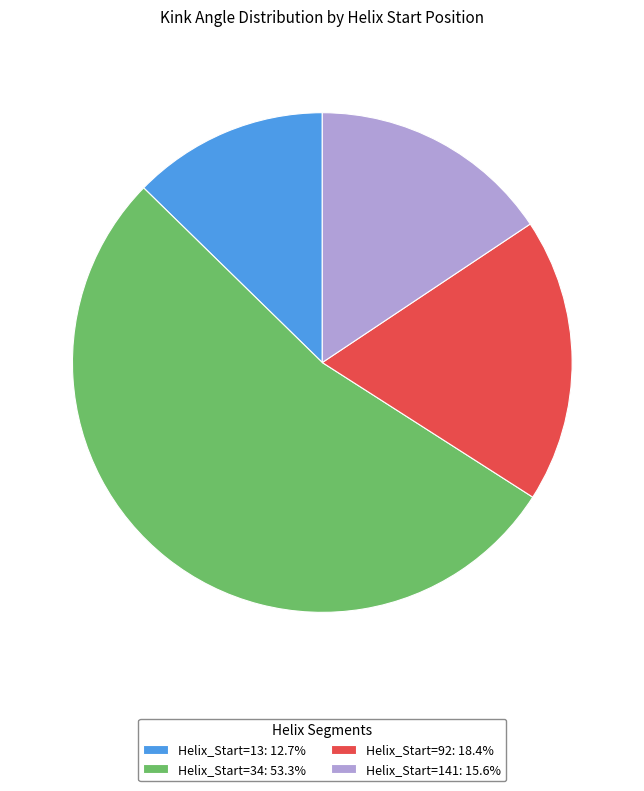

Count the number of slices in the pie.

4